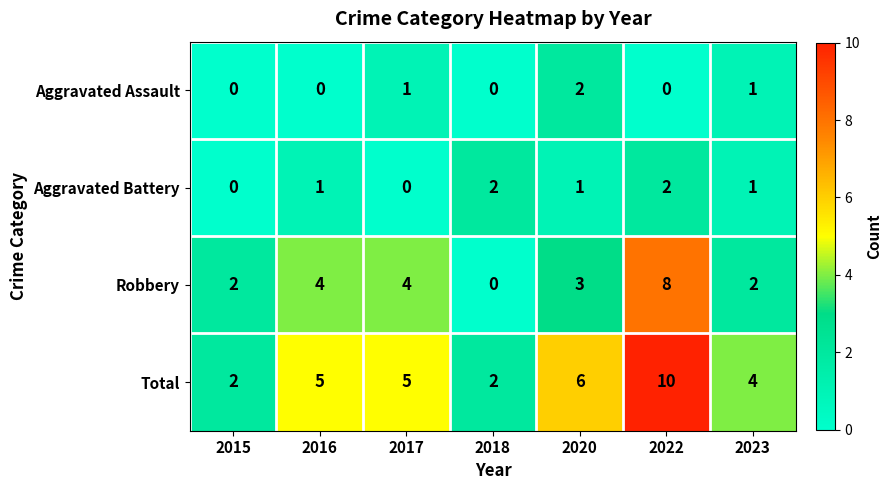

What is the spread (max minus min) of values at 2020?

5